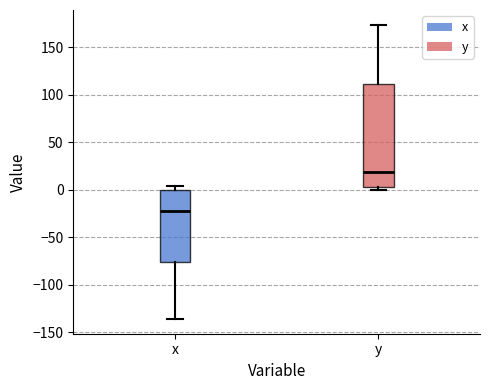

Reading left to right, read every box against the y-axis: the position of its median line, the range the box covers, and the ends of its whiskers. The values are not printed on the chart, so give them approximately, as read against the axis.

x: median -20, box -75 to 0, whiskers -135 to 5
y: median 20, box 5 to 110, whiskers 0 to 175